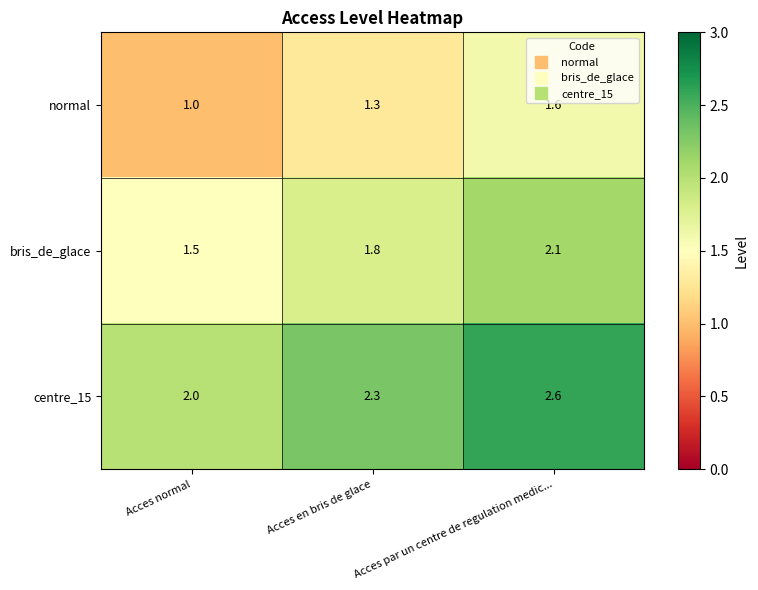

What is the spread (max minus min) of values at Acces en bris de glace?

1.0